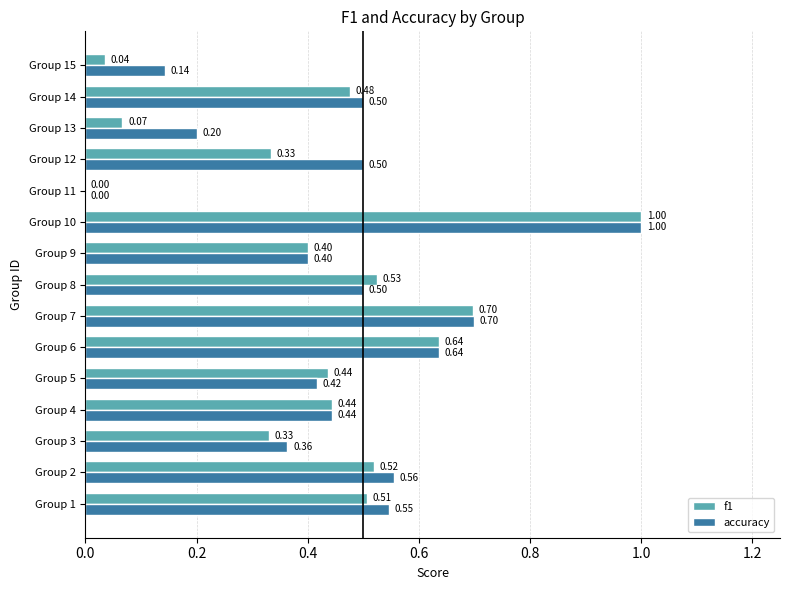

What is the sum of all f1 values?

6.4